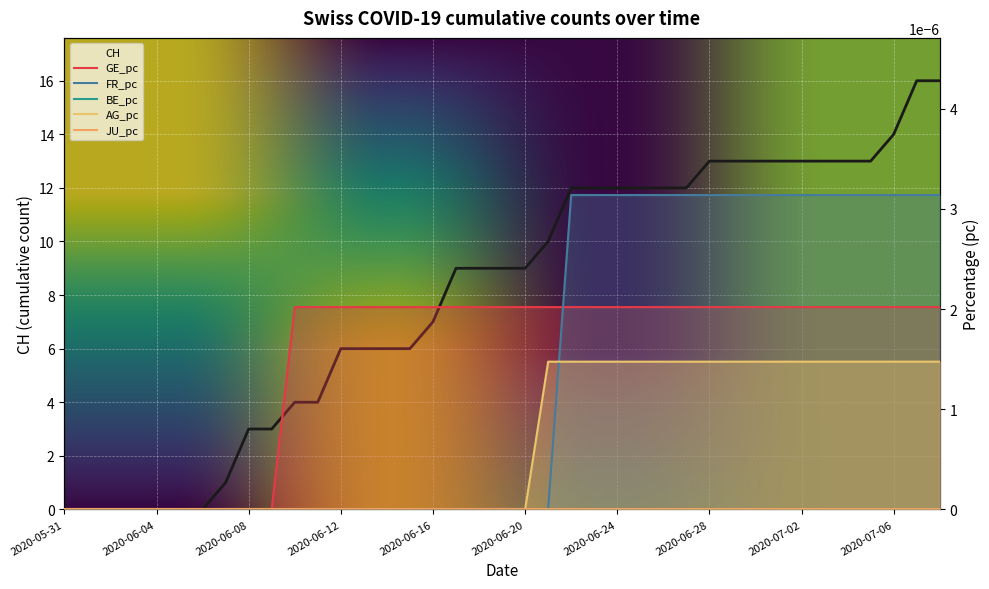

How many values in the CH series are below 9?

17